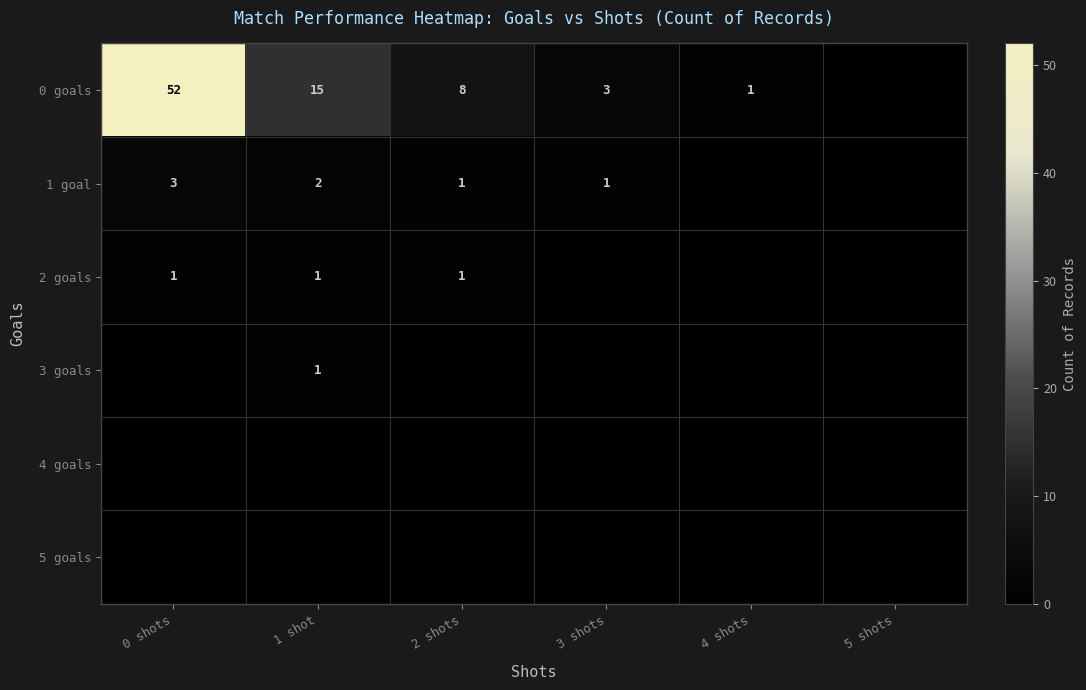

True or false: 1 goal has a value of 3 at 0 shots.

True